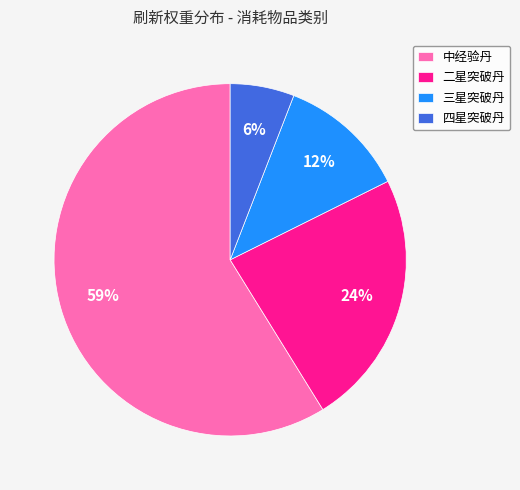

Which has a higher value, 三星突破丹 or 二星突破丹?

二星突破丹